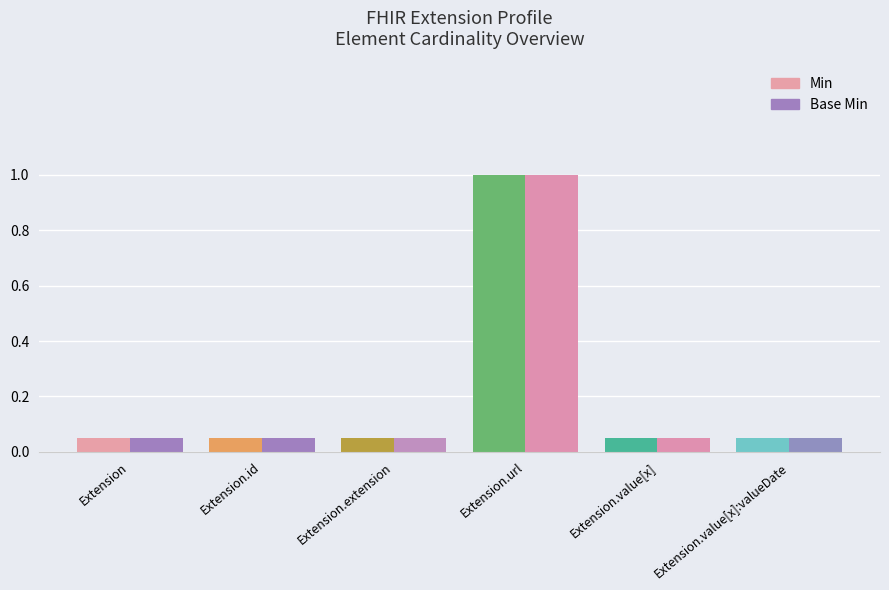

At which label is Min closest to 0?

Extension